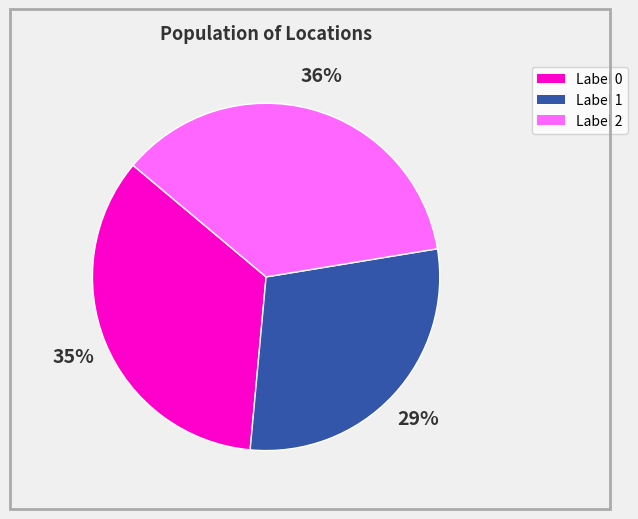

What is the smallest slice in the pie chart?

Label 1